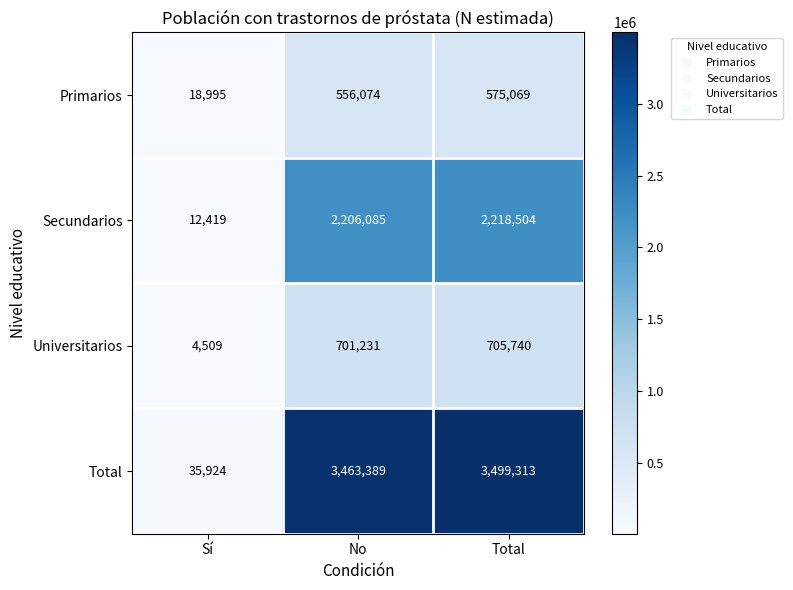

At how many categories does at least one series exceed 650308?

2